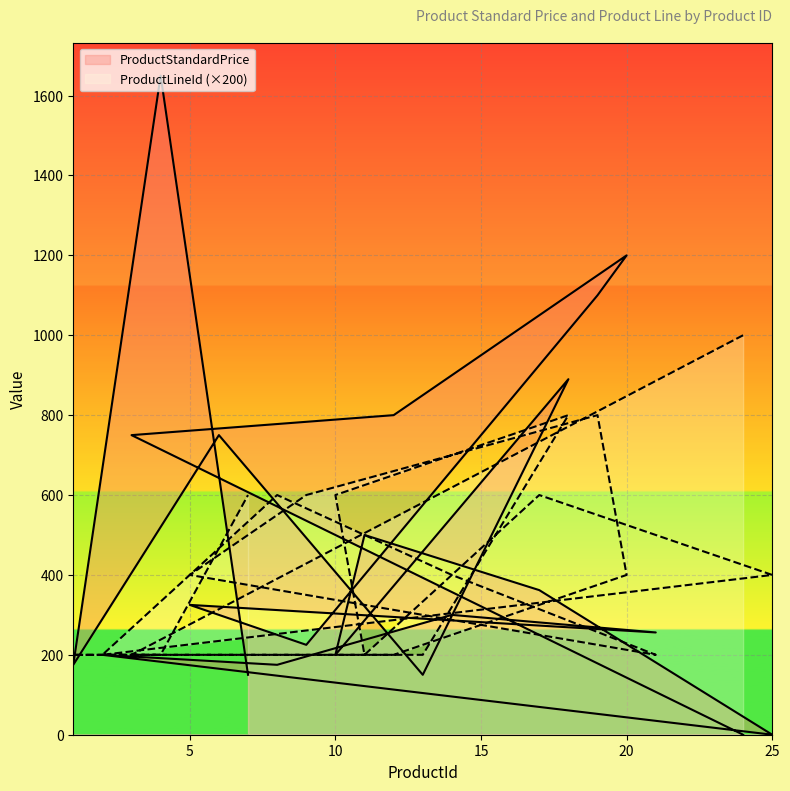

What is the sum of the ProductLineId (×200) values at 7 and 0?

1200